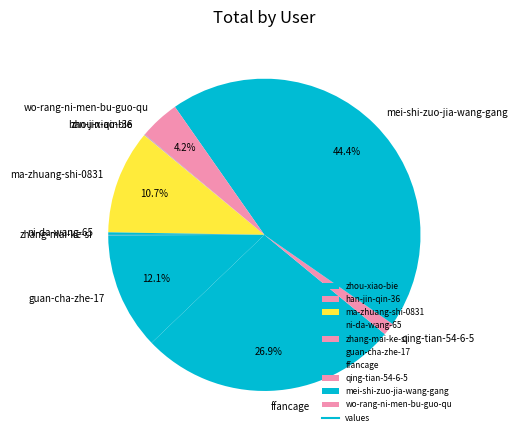

To the nearest percent, what is the difference between the guan-cha-zhe-17 and wo-rang-ni-men-bu-guo-qu slice percentages?

8%